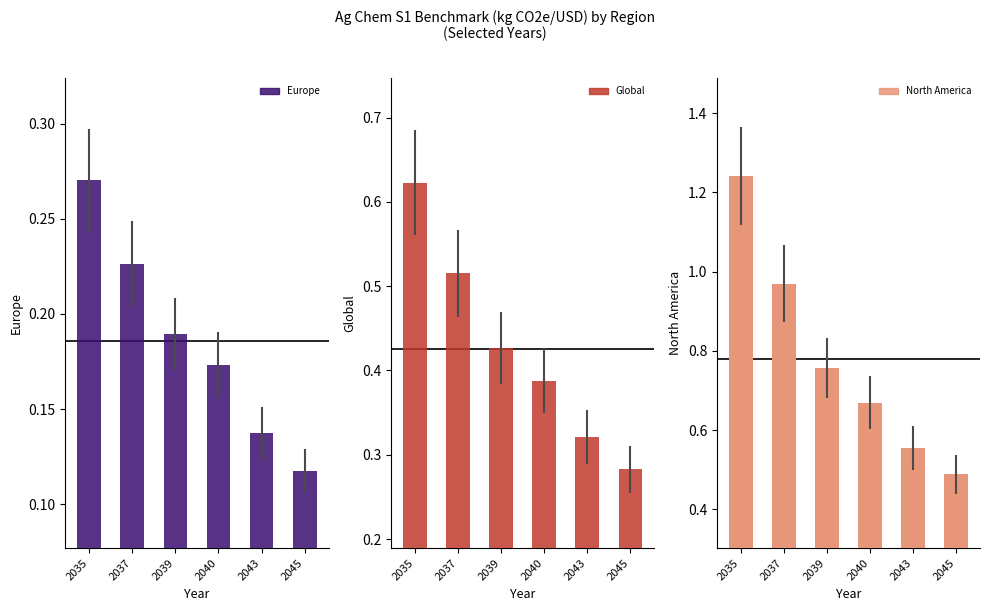

Reading right to left, transcribe all the data shown in this chart.

Europe: 2045=0.1	2043=0.1	2040=0.2	2039=0.2	2037=0.2	2035=0.3
Global: 2045=0.3	2043=0.3	2040=0.4	2039=0.4	2037=0.5	2035=0.6
North America: 2045=0.5	2043=0.6	2040=0.7	2039=0.8	2037=1.0	2035=1.2